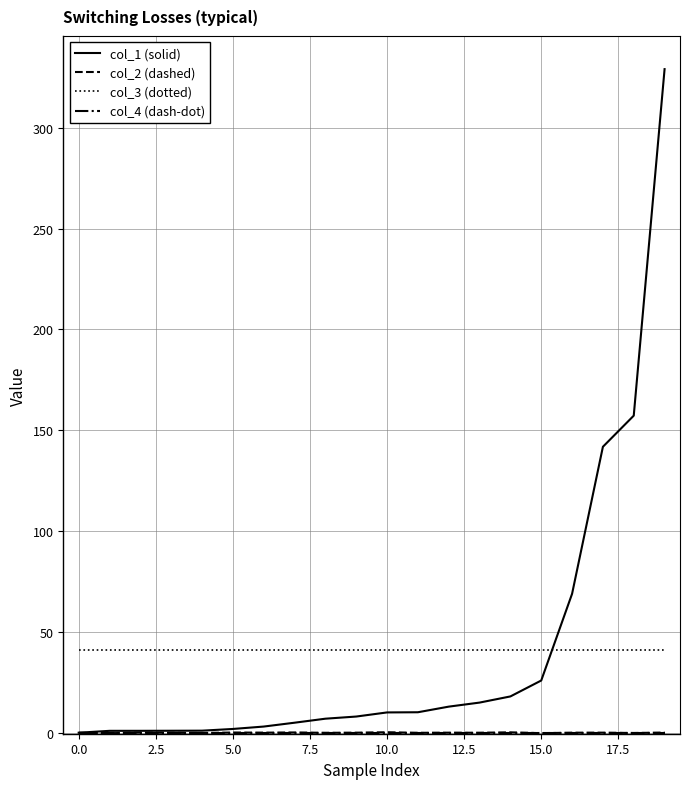

True or false: col_3 (dotted) and col_1 (solid) intersect in this chart.

True